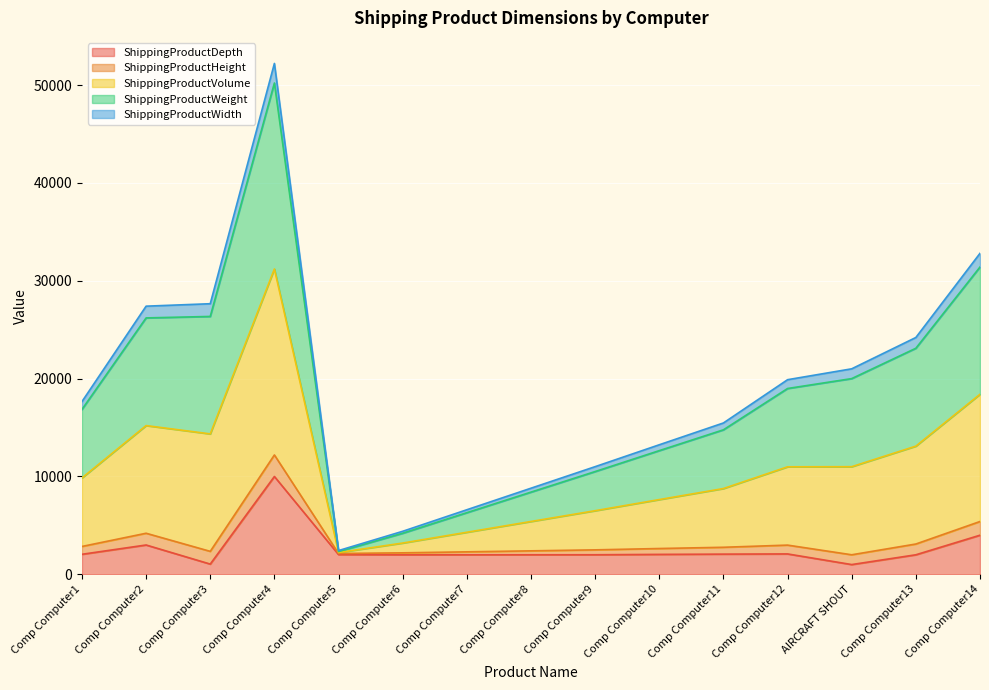

At which category does ShippingProductHeight reach its first local peak?

Comp Computer4